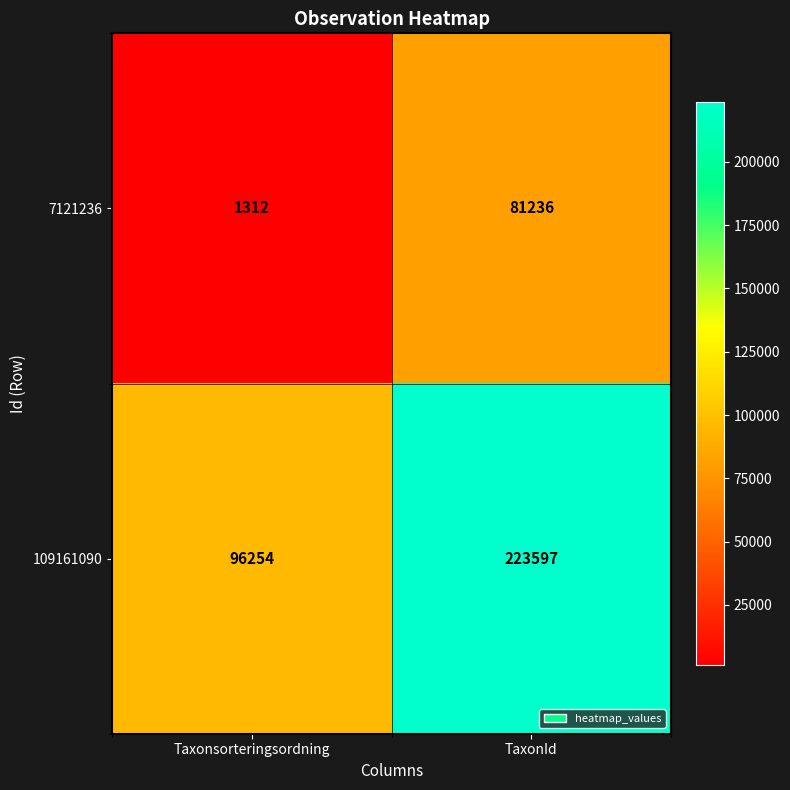

Reading left to right, extract all data points from this chart.

7121236: 1312	81236
109161090: 96254	223597